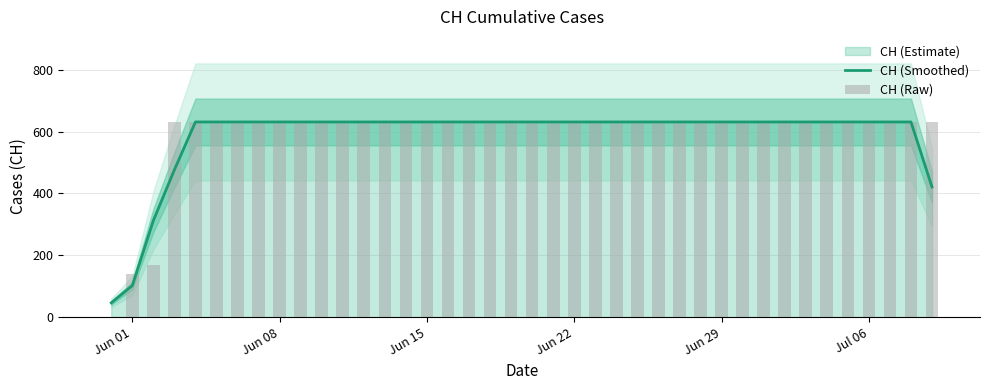

At which category is the sum across all series the highest?

Jun 29